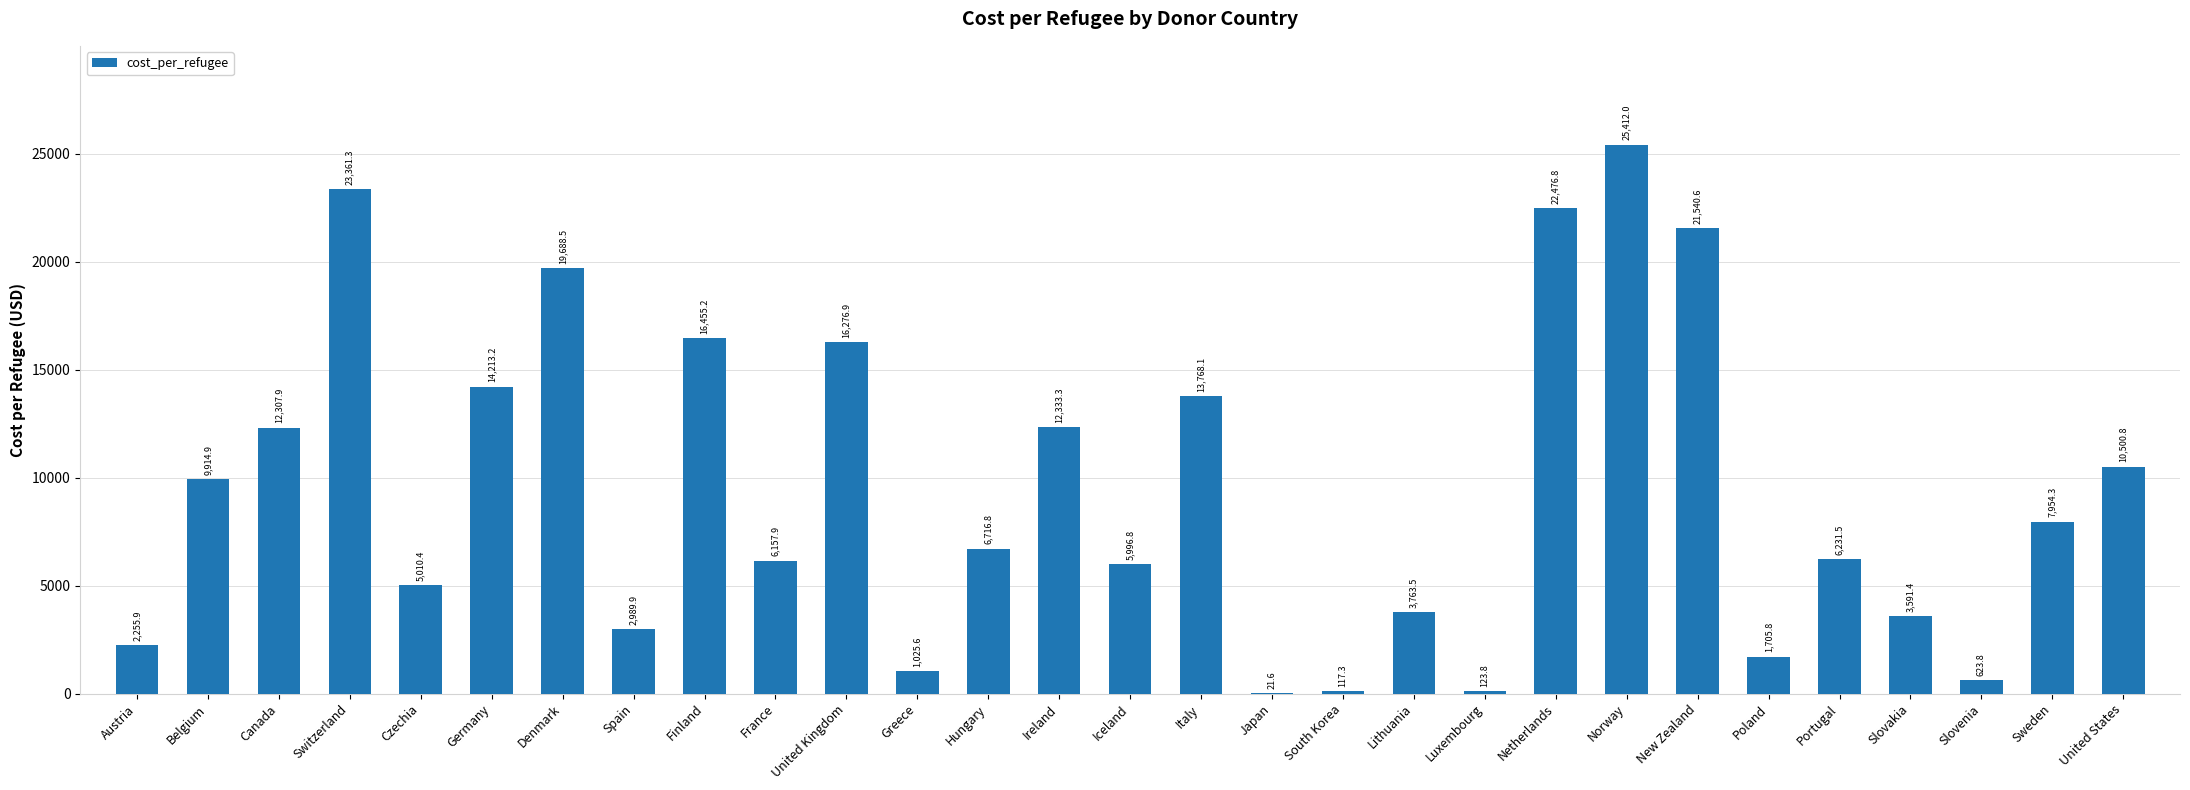

What is the change in value from Germany to Poland?

-12507.4